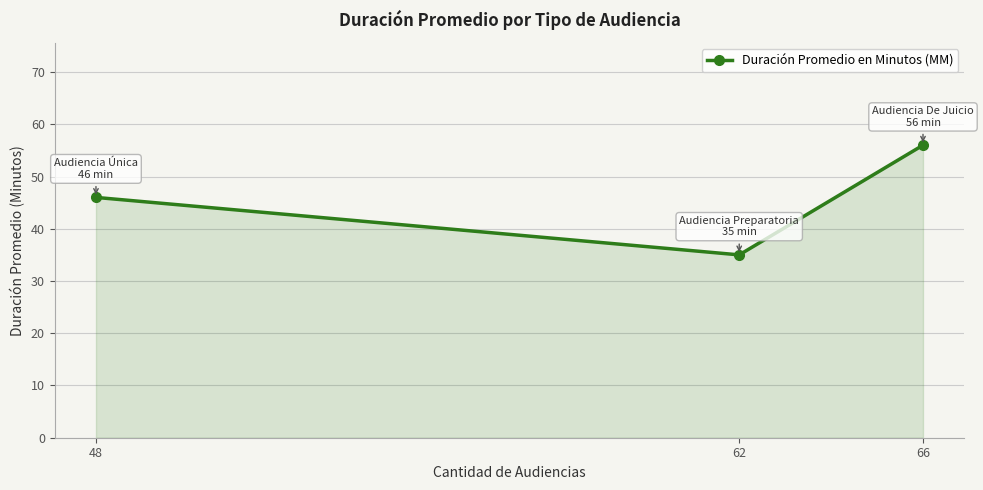

What is the value of the 2nd point from the left?

35